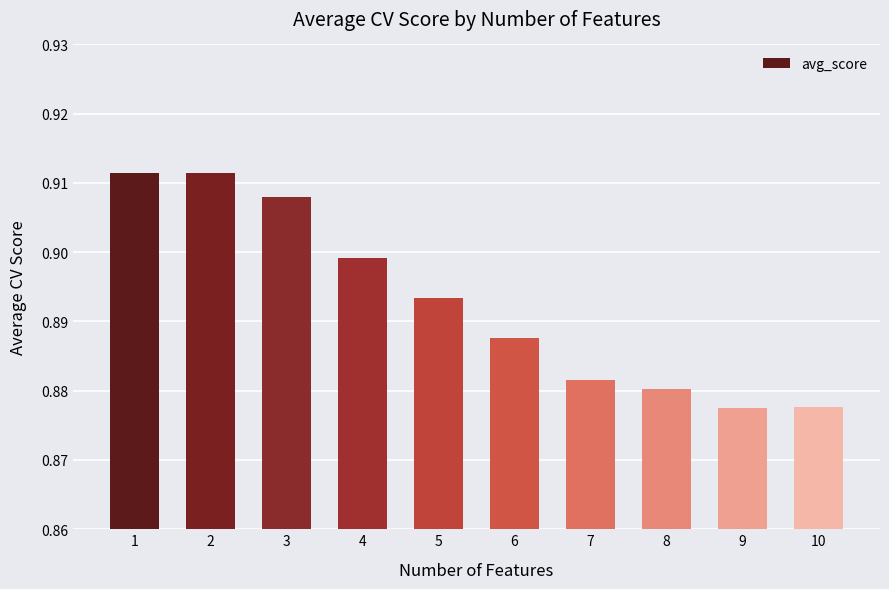

What is the sum of all values?

8.9